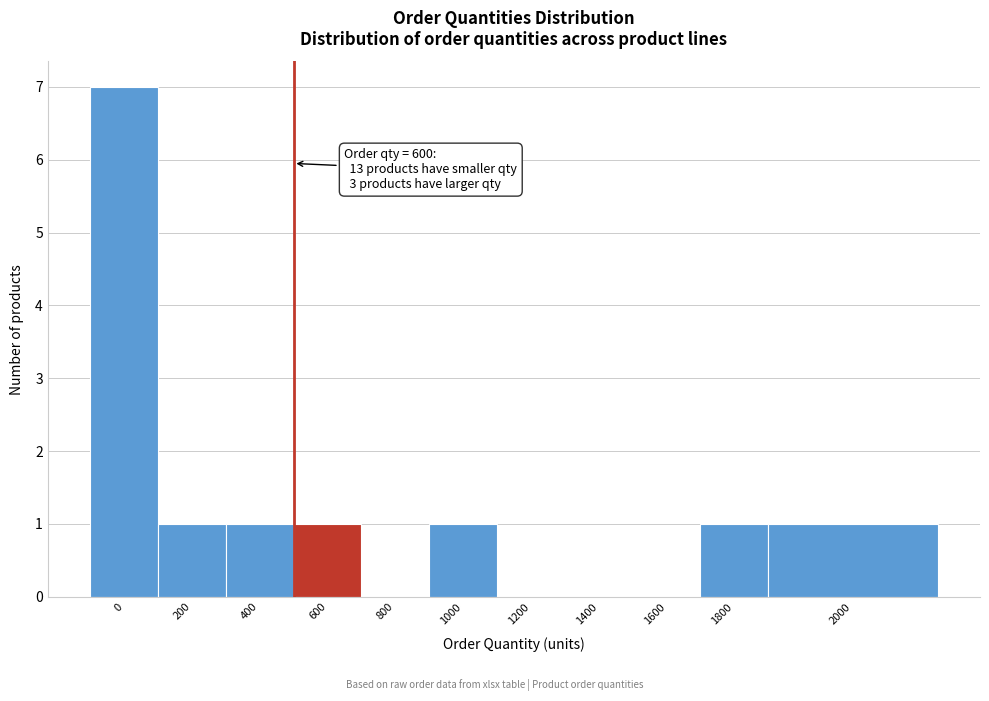

Reading left to right, list all the values displayed in this chart.

0=7	200=1	400=1	600=1	800=0	1000=1	1200=0	1400=0	1600=0	1800=1	2000=1